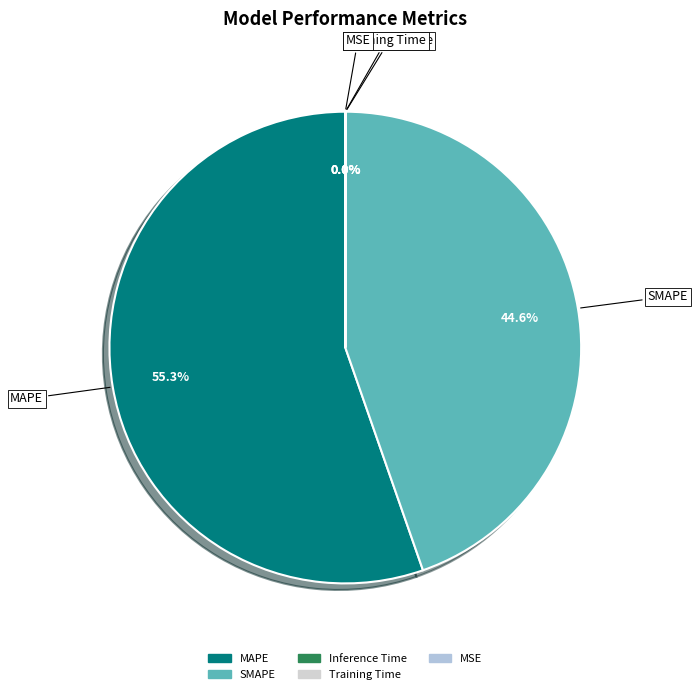

Which category has the biggest portion of the pie?

MAPE